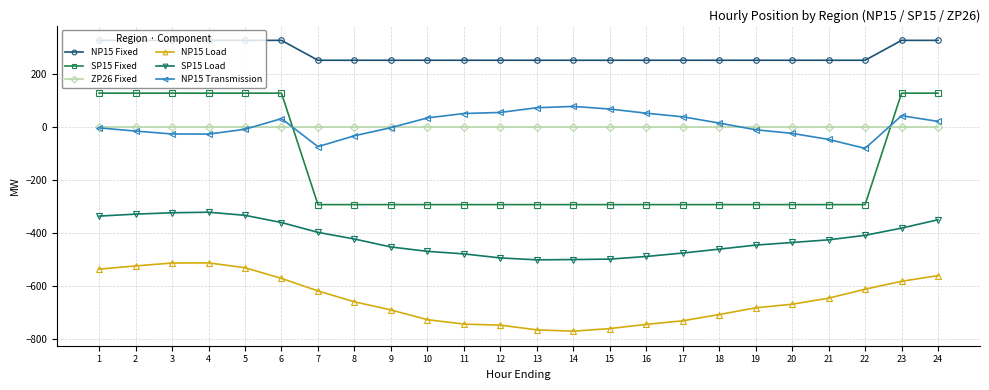

What is the greatest value displayed?

325.0